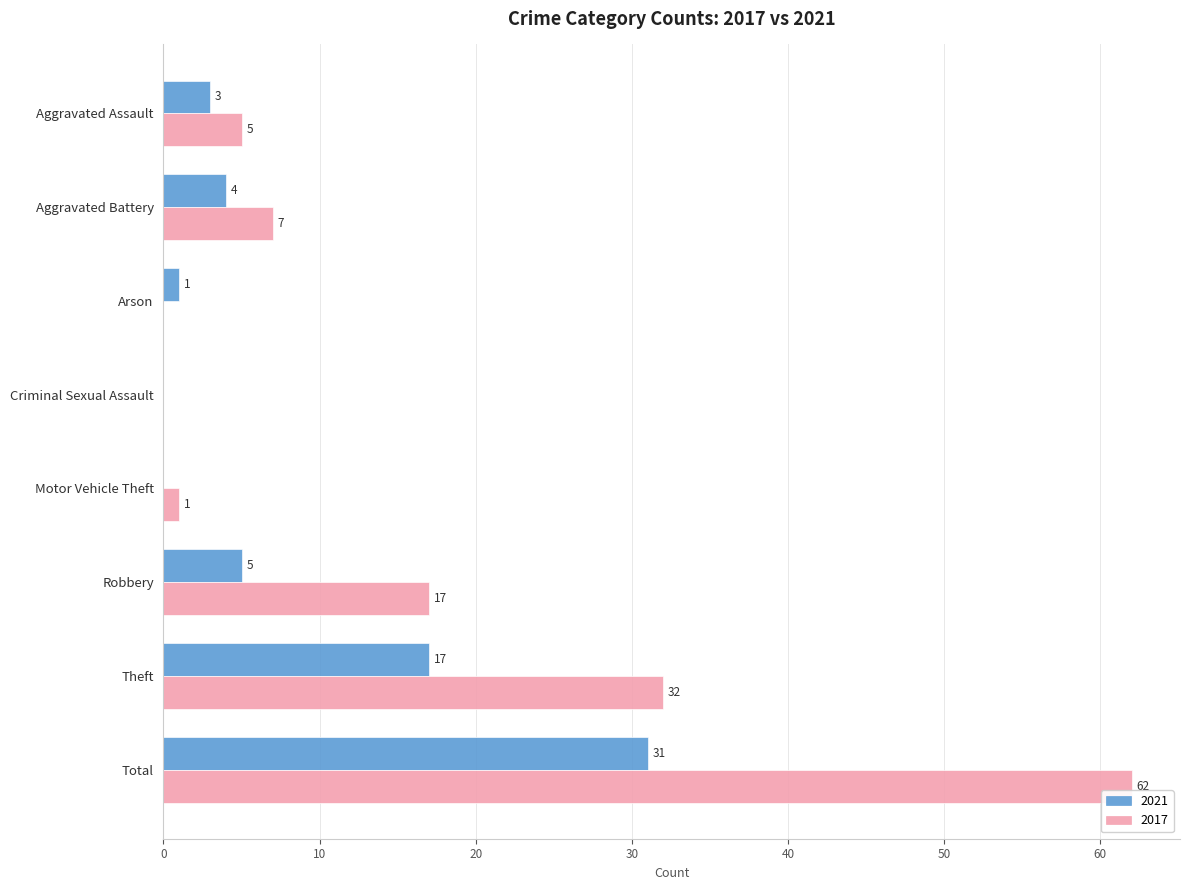

Which series has the largest total across all categories?

2017